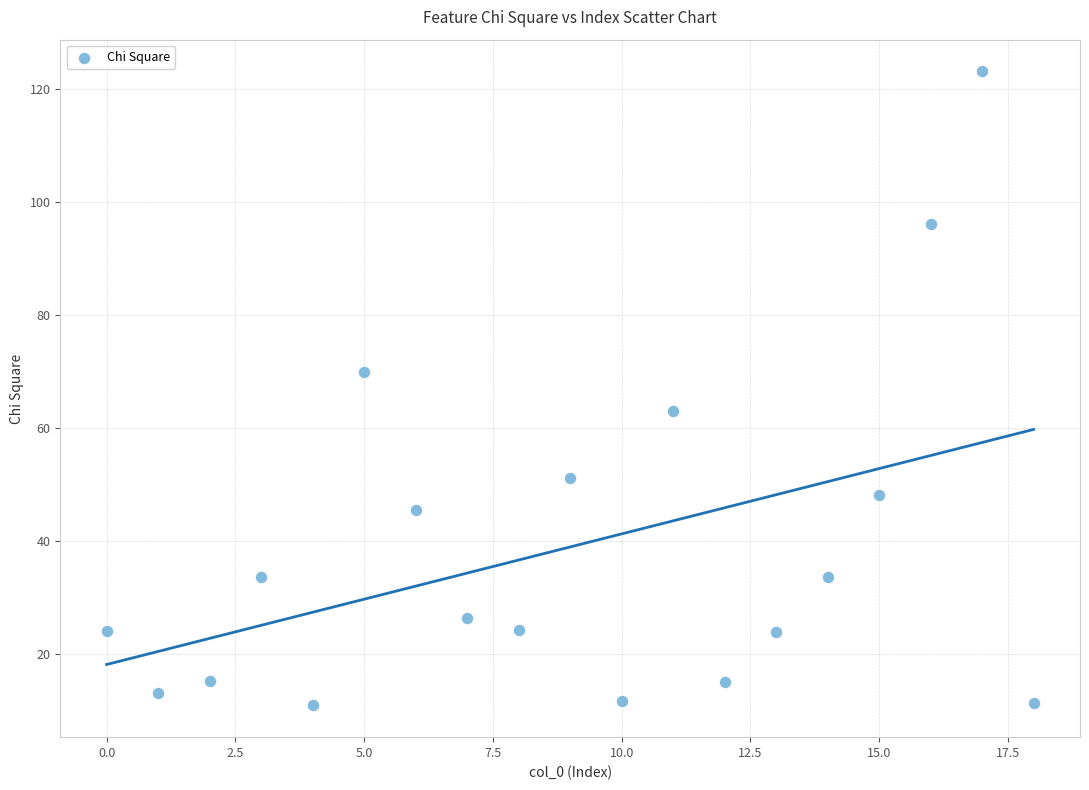

What is the range of X values (max minus min)?

18.0